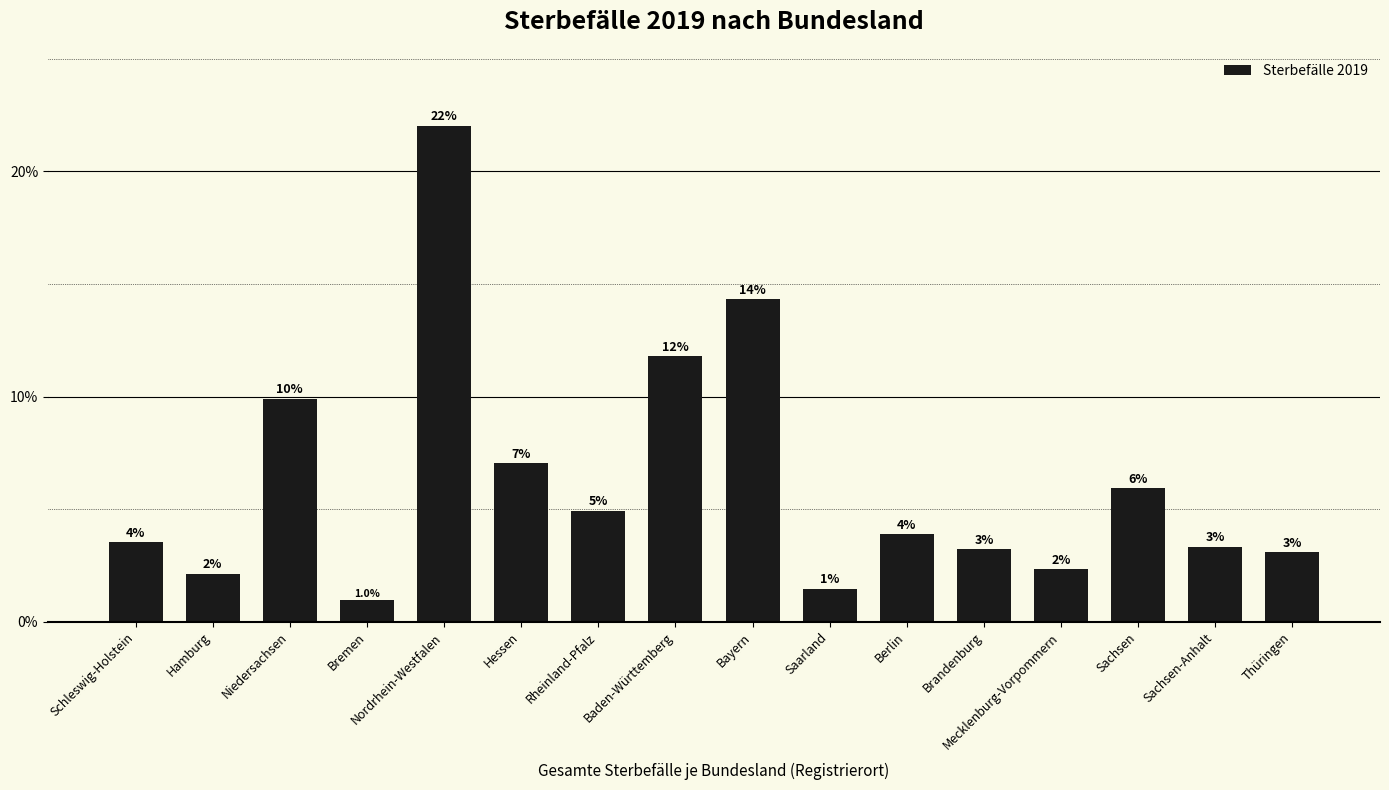

How many bars are there in total?

16